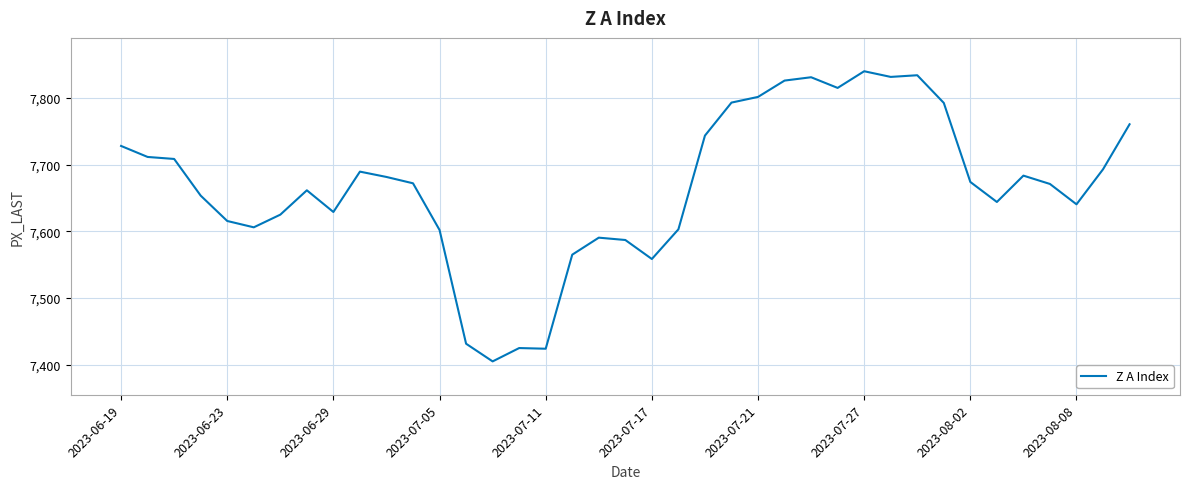

What is the greatest value displayed?

7840.0